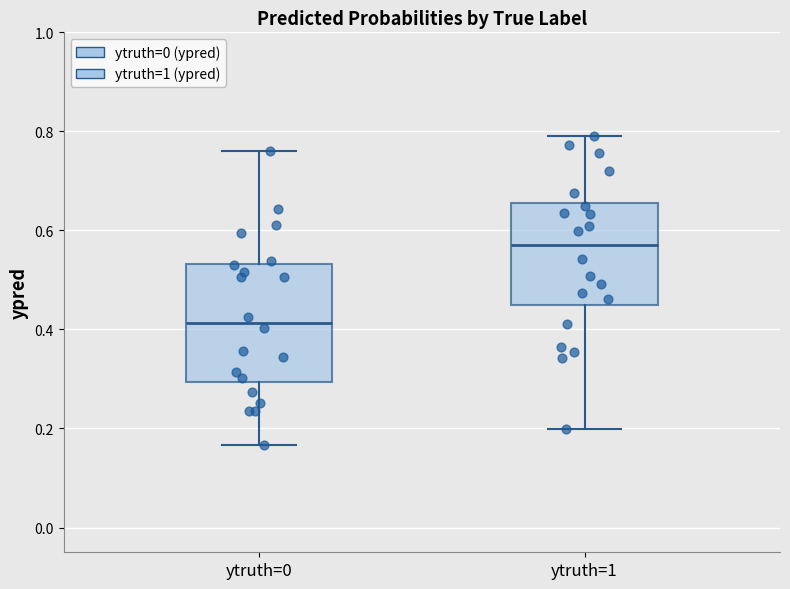

Reading left to right, transcribe this box plot: for each box, give where its median line is, the range the box spans, and where its two whiskers end, as read against the y-axis. The values are not printed on the chart, so give them approximately, as read against the axis.

ytruth=0: median 0.42, box 0.30 to 0.54, whiskers 0.16 to 0.76
ytruth=1: median 0.58, box 0.44 to 0.66, whiskers 0.20 to 0.78